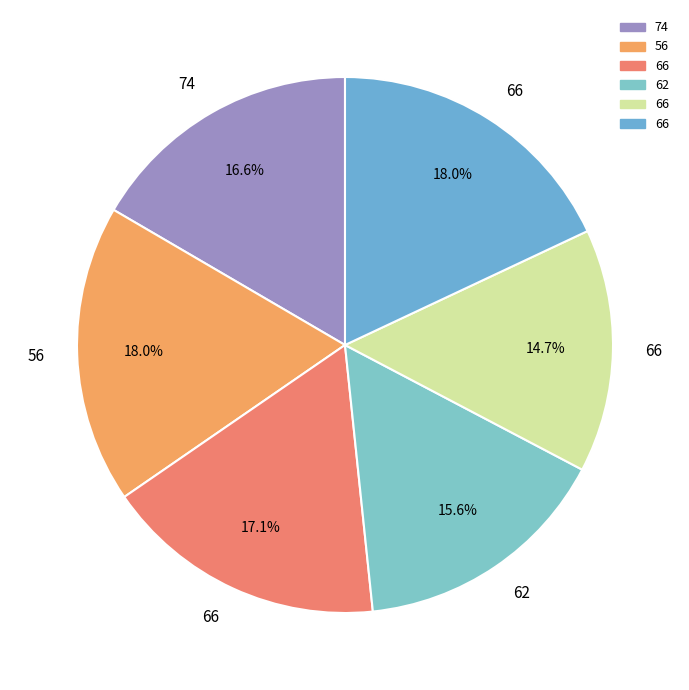

Which category has the smallest portion of the pie?

66